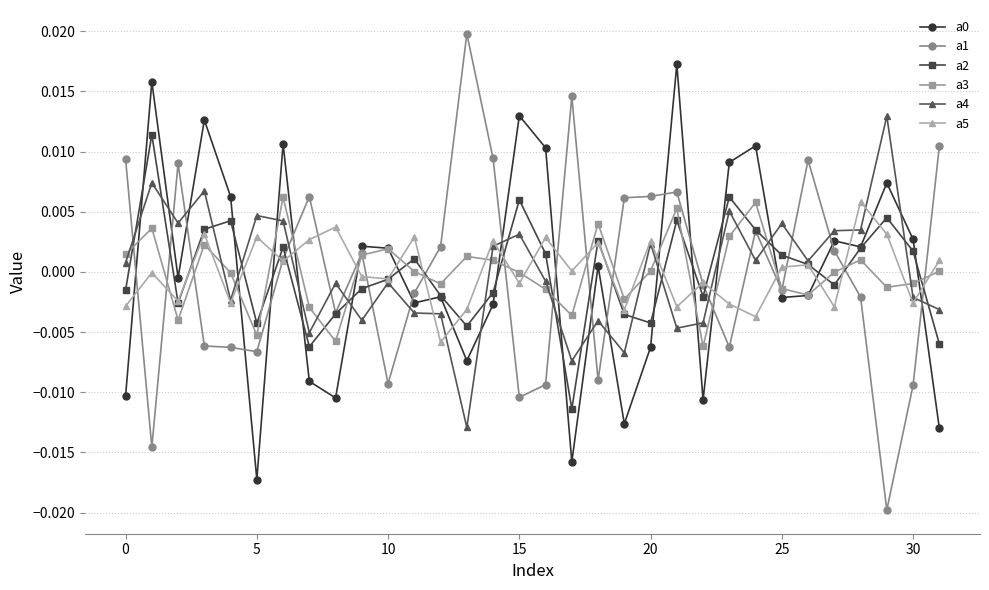

How many values in a2 are below zero?

16